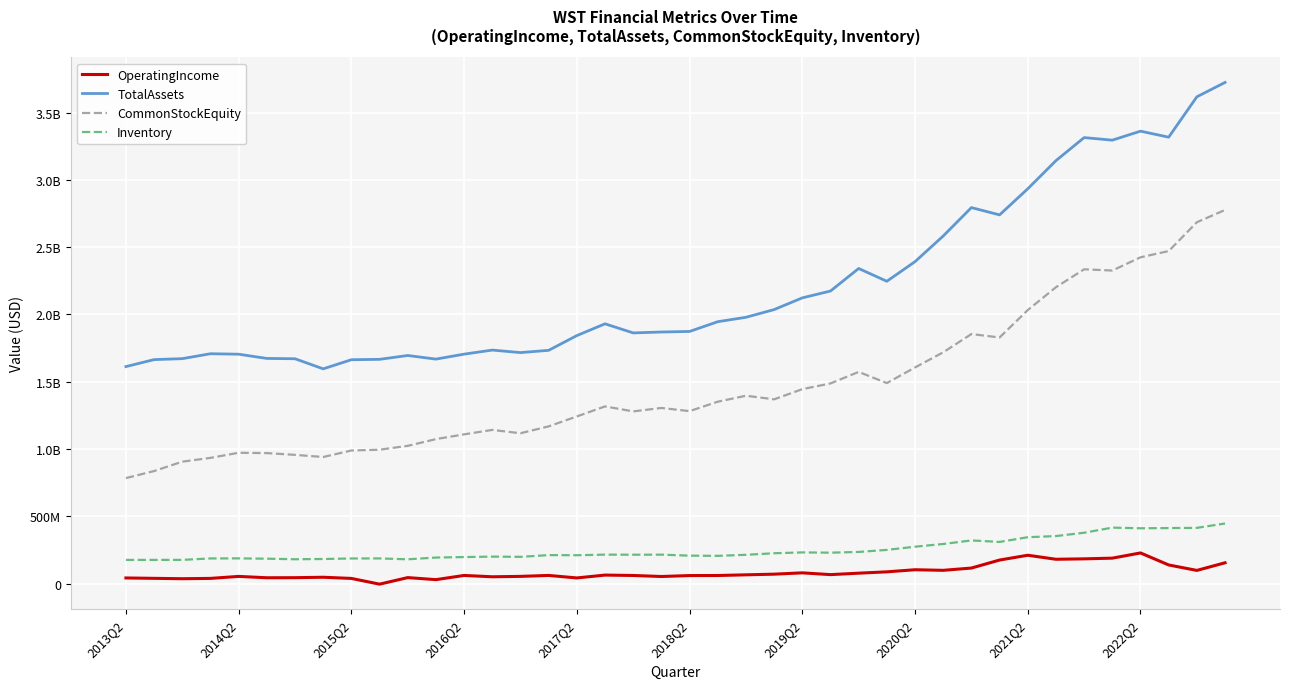

What are all the series names shown in the legend?

OperatingIncome, TotalAssets, CommonStockEquity, Inventory